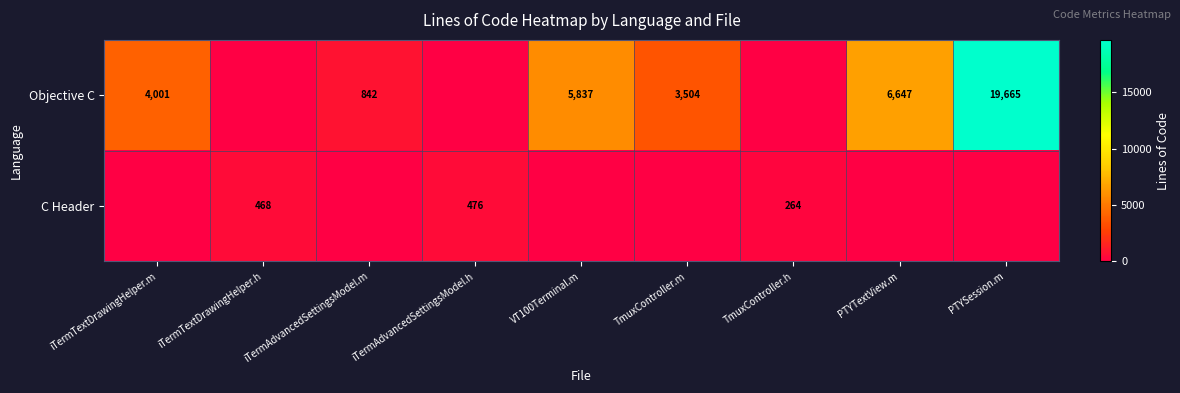

At how many categories does at least one series exceed 11724?

1